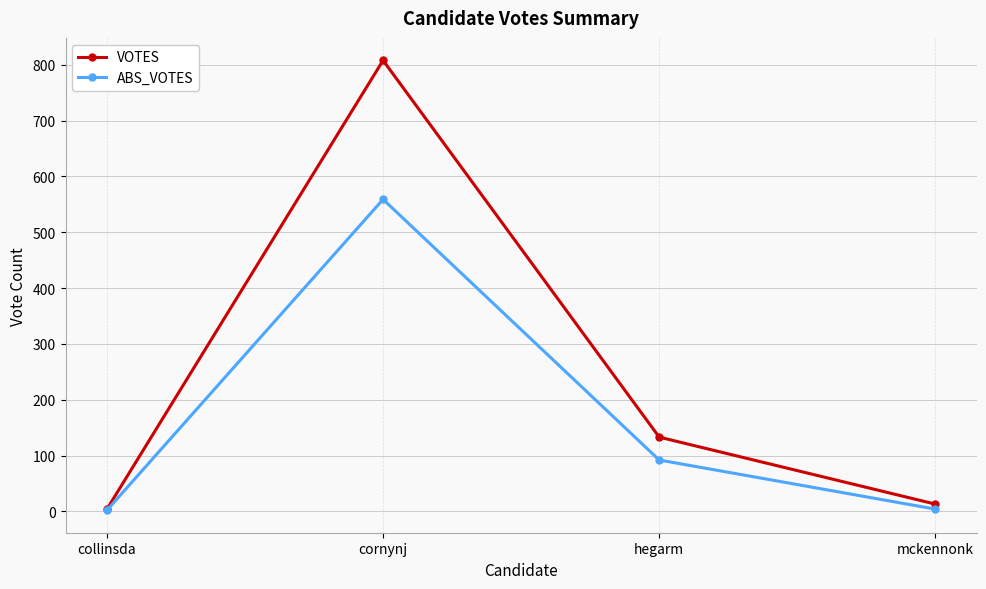

What is the highest value of the ABS_VOTES series?

559